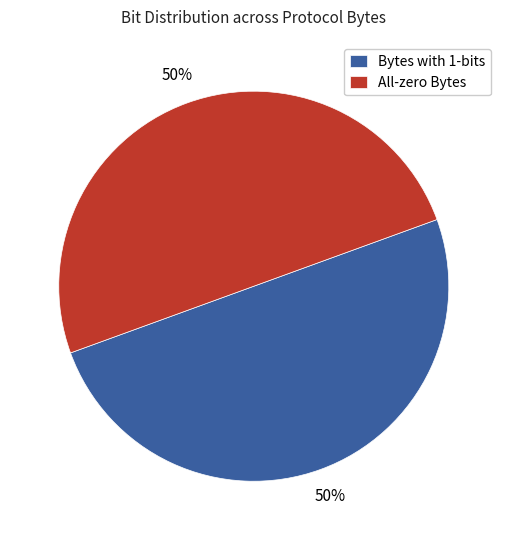

Approximately how many times larger is the value at All-zero Bytes compared to Bytes with 1-bits?

1.0